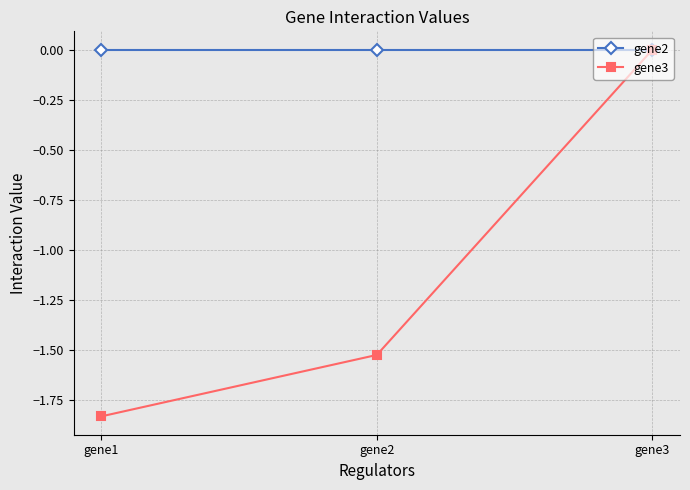

At which label does gene3 first exceed -1?

gene3